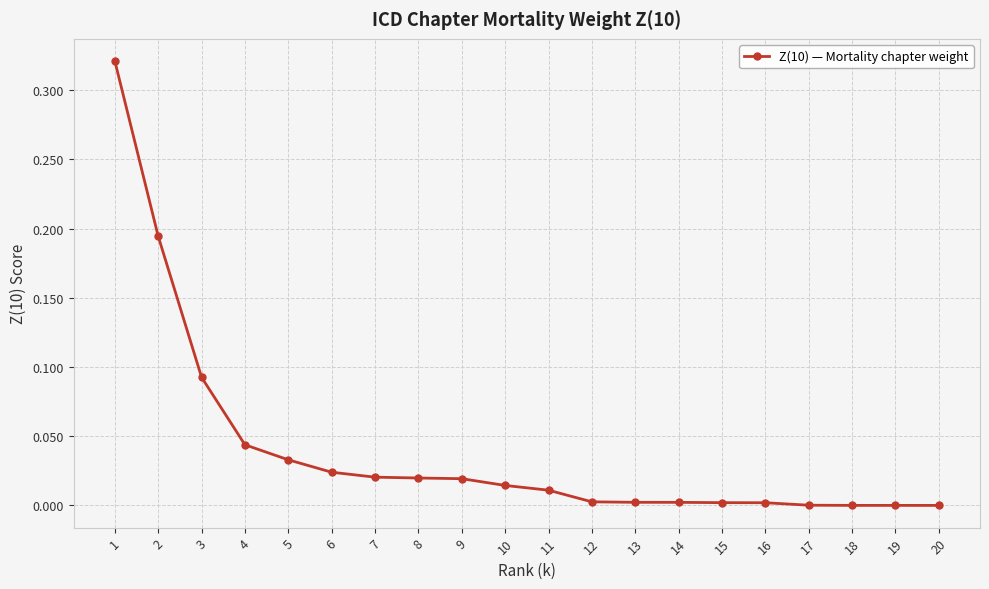

True or false: the data shows 0.0 at 12.

True